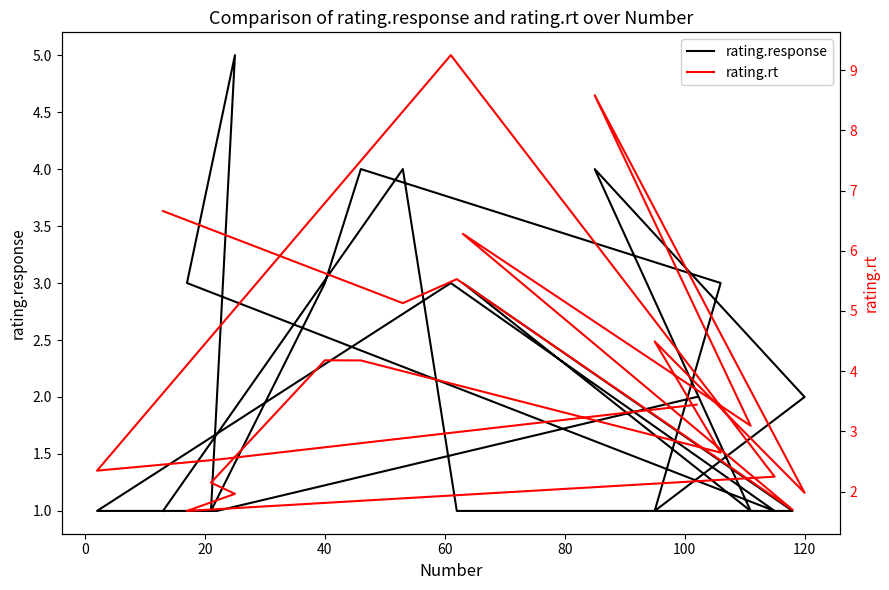

What is the highest value of the rating.rt series?

9.2